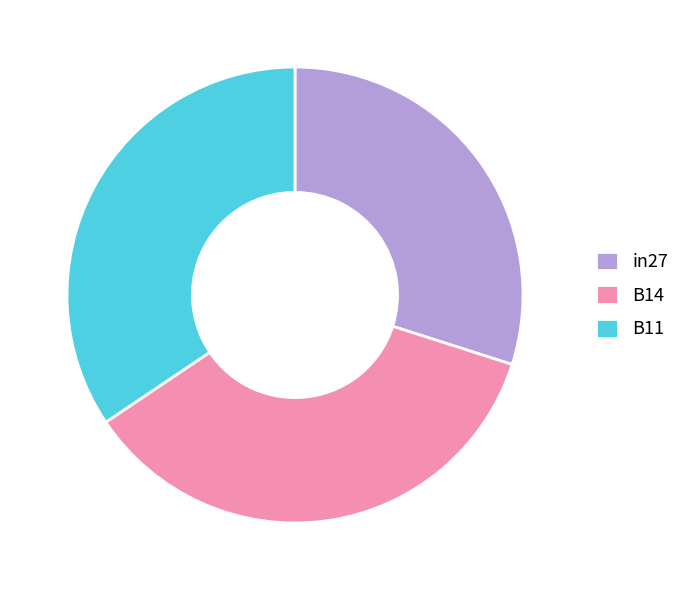

Do B11 and B14 together represent more than half of the pie?

Yes